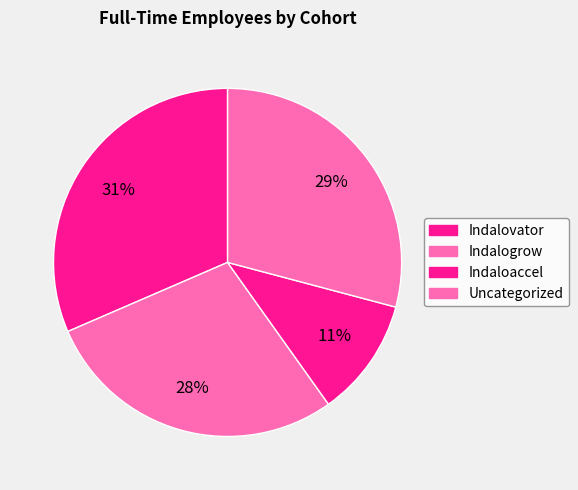

Which has a higher value, Uncategorized or Indalogrow?

Indalogrow